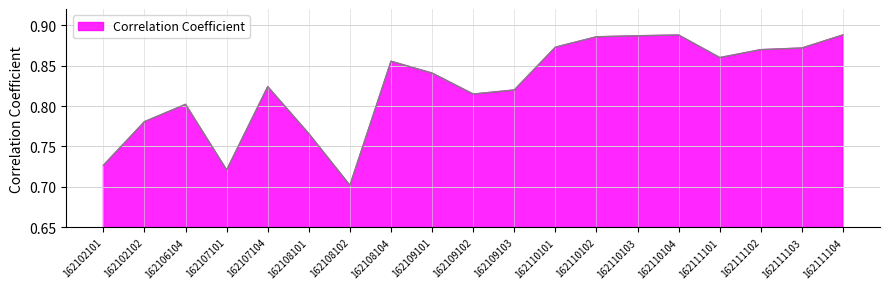

How many lines are shown in the chart?

1